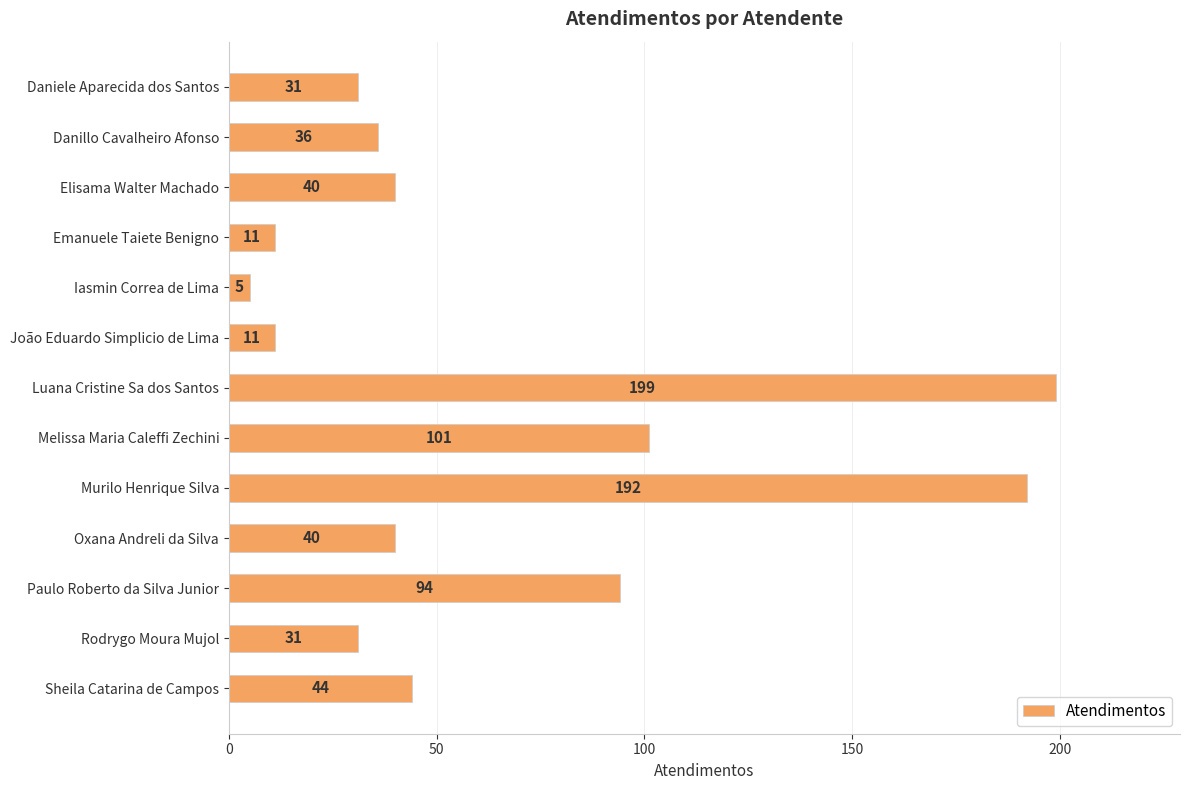

What is the label of the 5th bar from the top?

Iasmin Correa de Lima